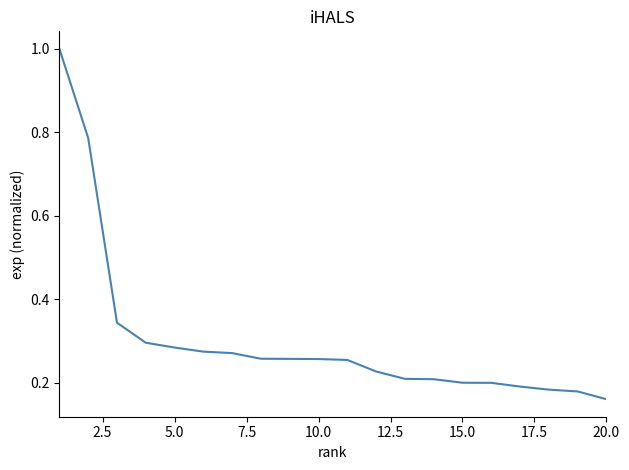

What is the greatest value displayed?

1.0